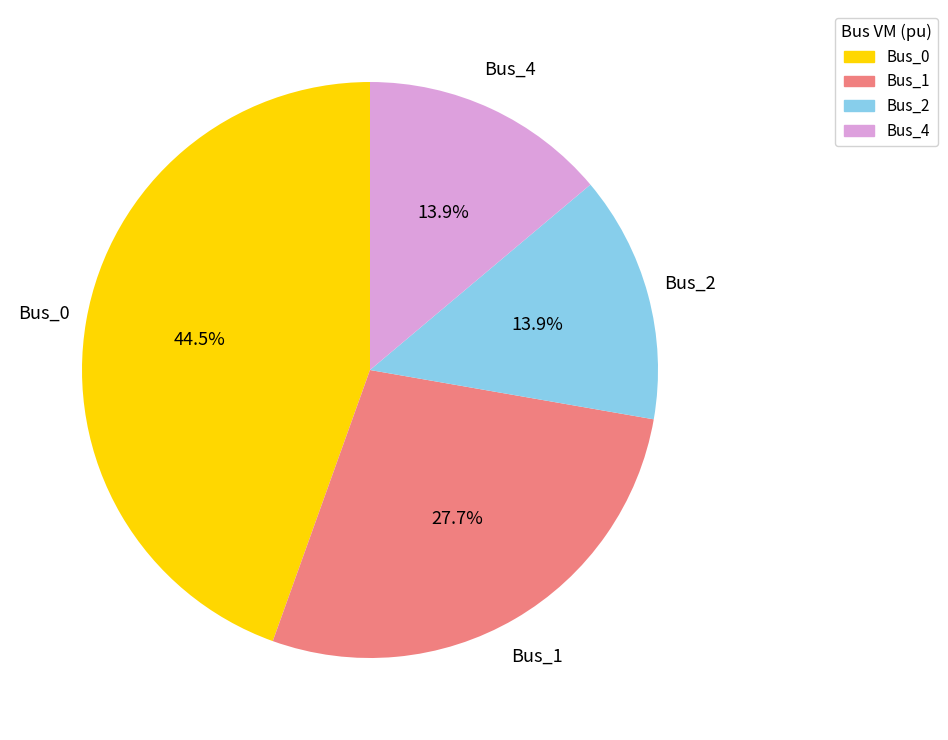

Does any single category account for the majority?

No